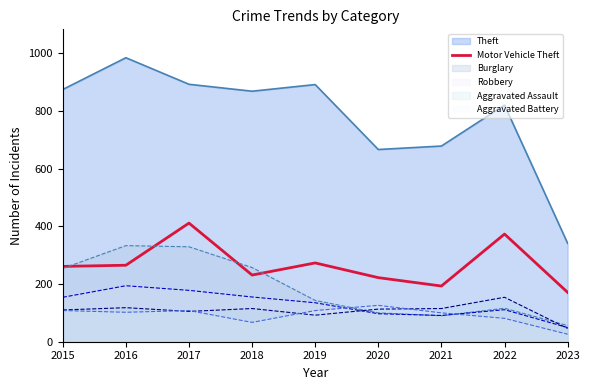

The value of Motor Vehicle Theft at 2022 is 373. True or false?

True